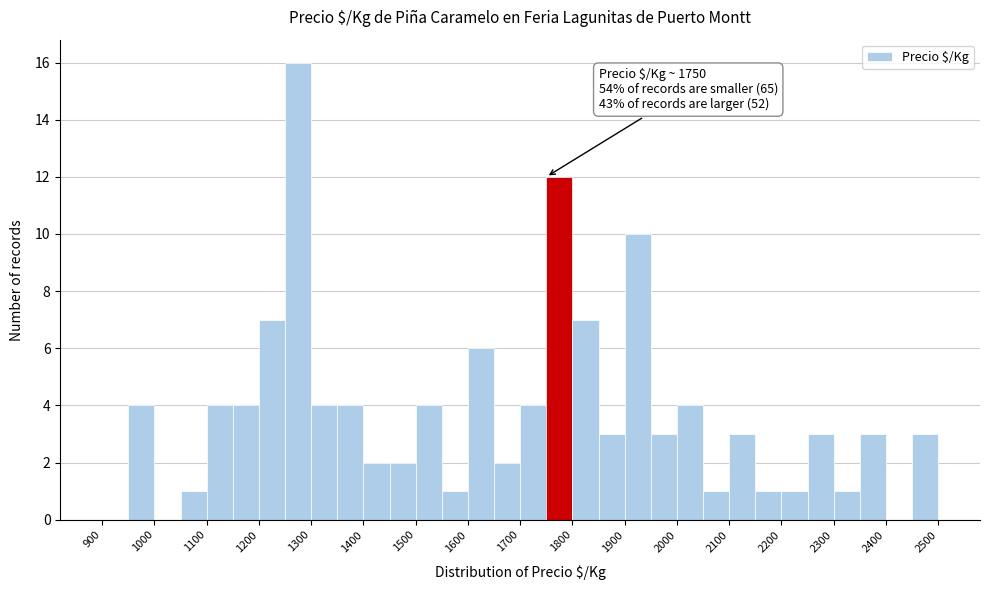

Over which range of the x-axis is the bar tallest?

1250 to 1300